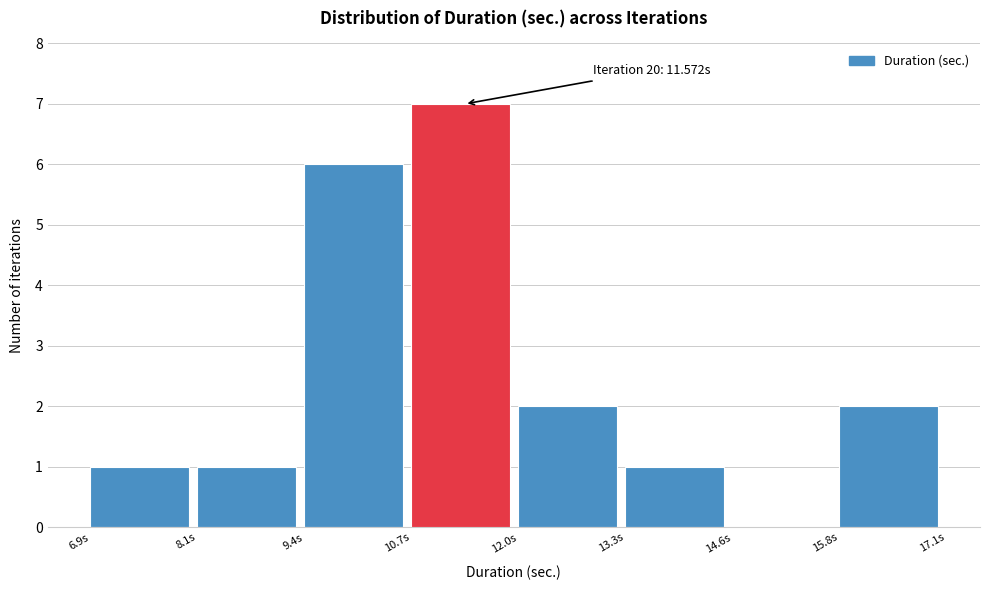

Which range on the x-axis has the tallest bar?

10.8 to 12.0